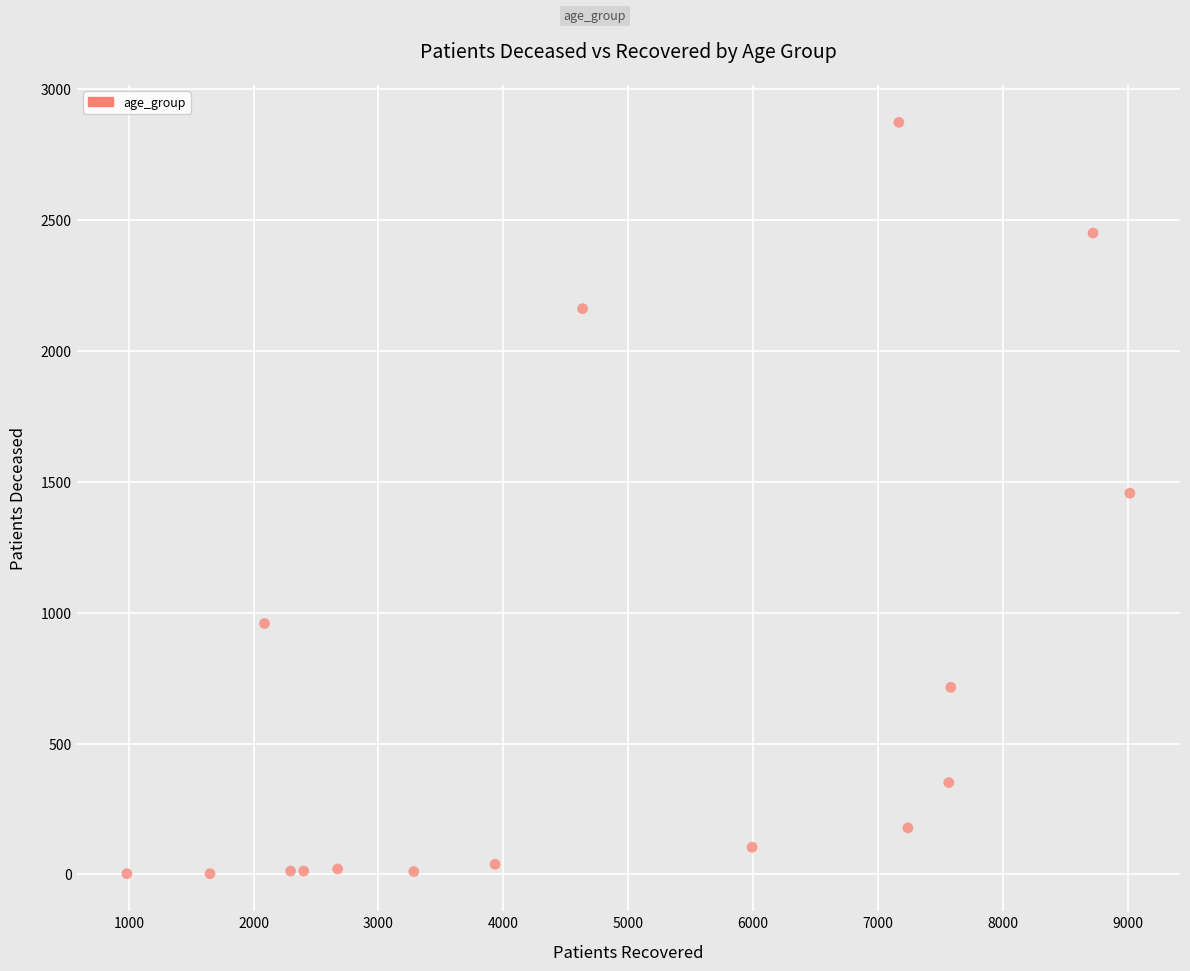

What is the range of Y values (max minus min)?

2871